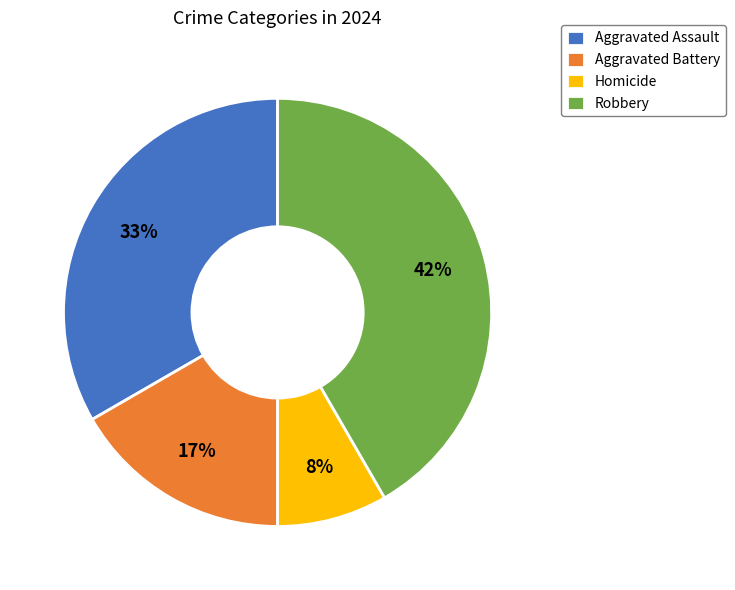

What percentage is the Aggravated Battery slice, to the nearest percent?

17%